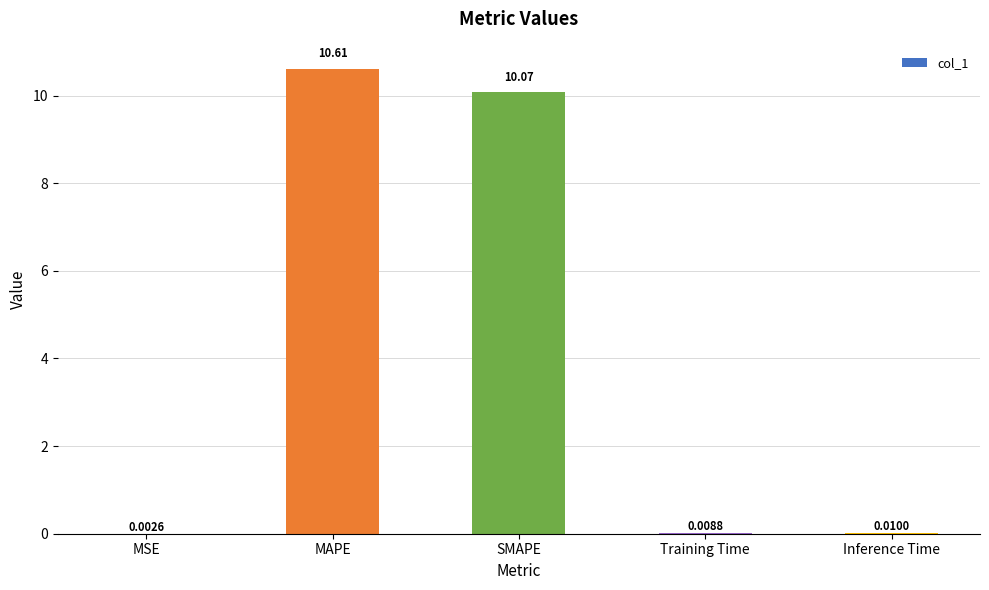

At which label is the value closest to 5?

Inference Time